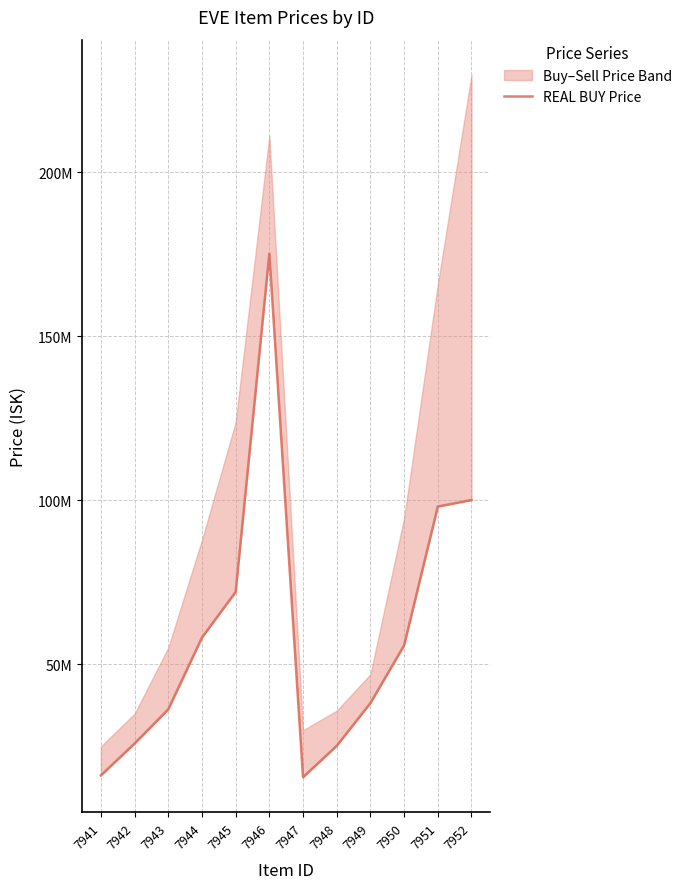

What is the approximate value at 7946, to the nearest 50?

175200000